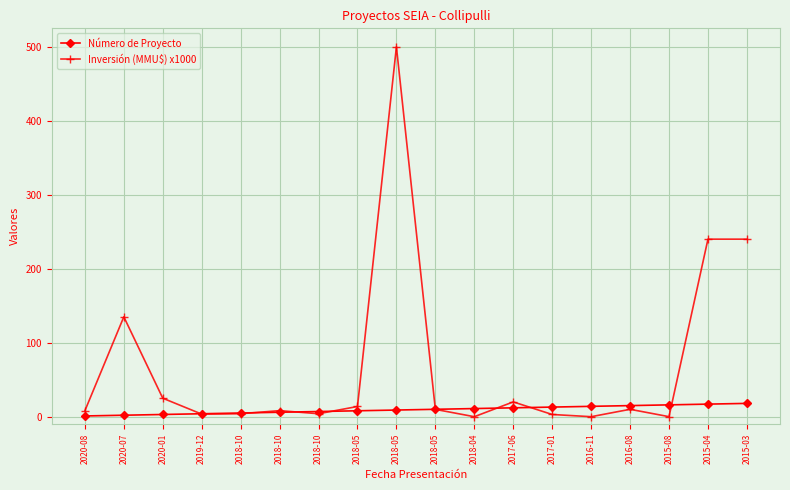

True or false: Inversión (MMU$) x1000 has more than 1 interior local peaks.

True